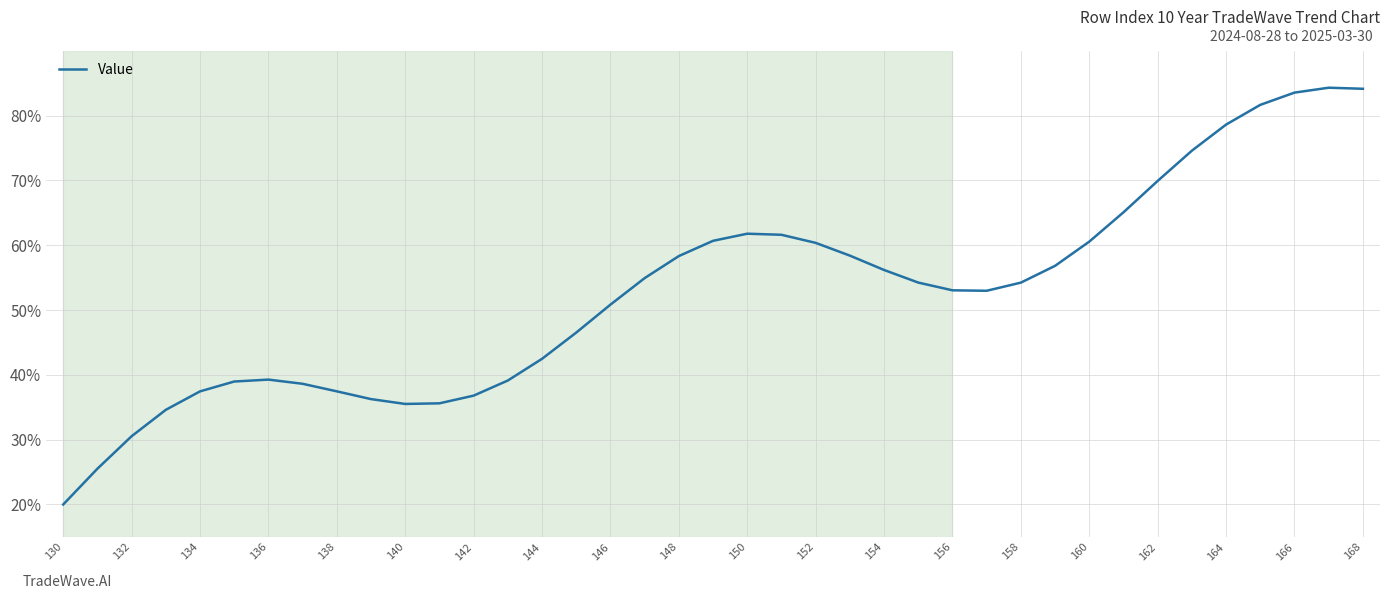

What is the difference between the maximum and minimum values?

64.3